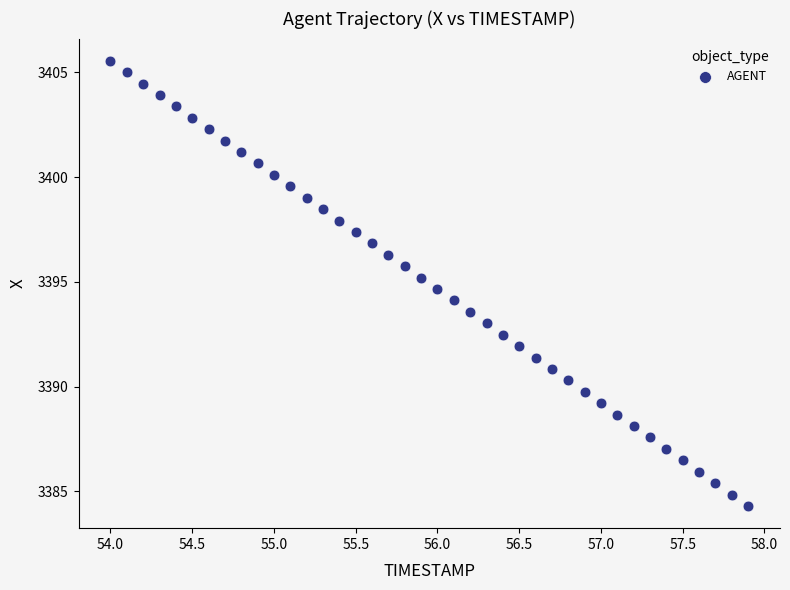

What is the range of X values (max minus min)?

3.9